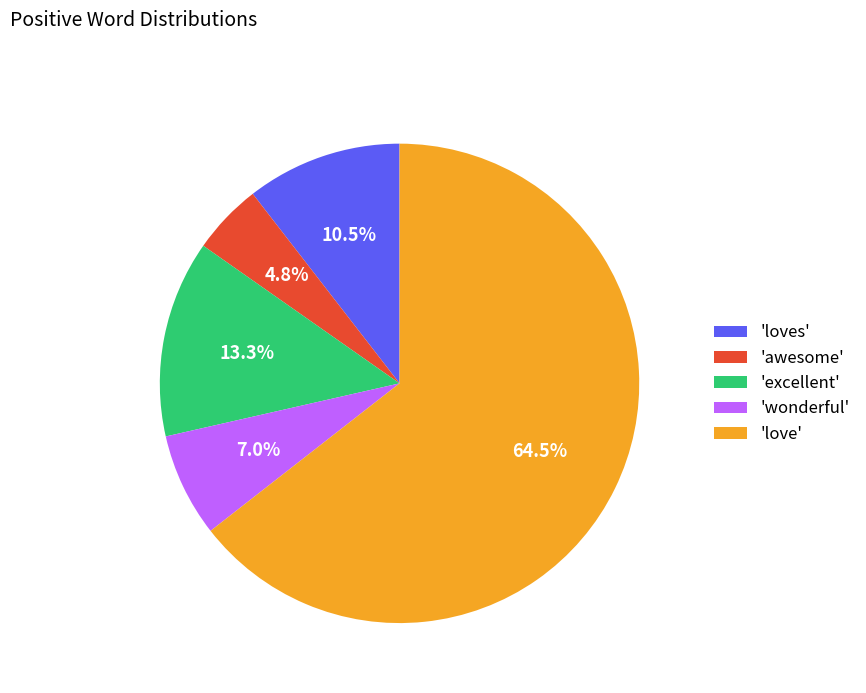

Rank the categories by value from lowest to highest.

'awesome', 'wonderful', 'loves', 'excellent', 'love'